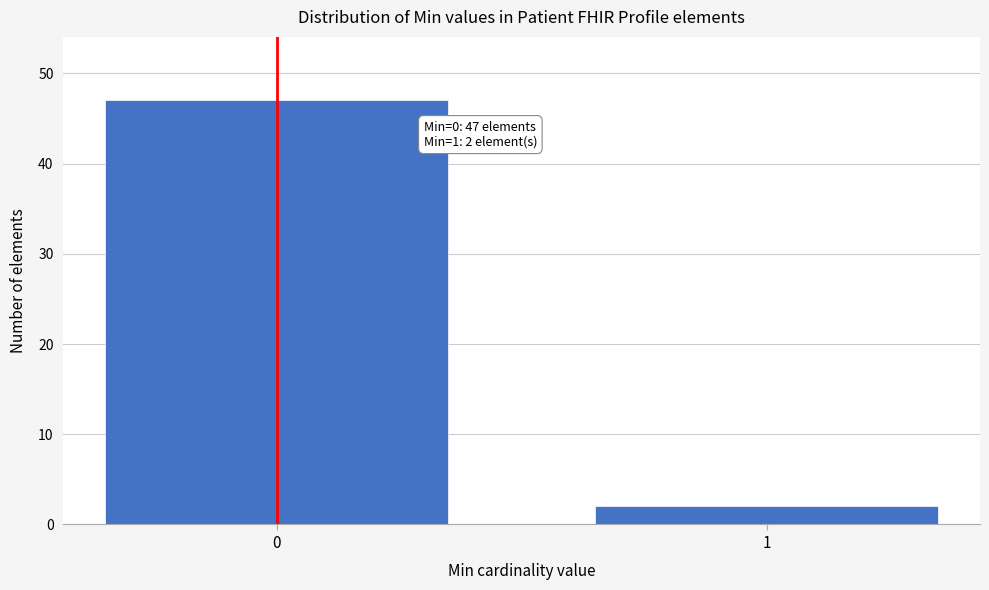

Reading right to left, transcribe all the data shown in this chart.

2	47